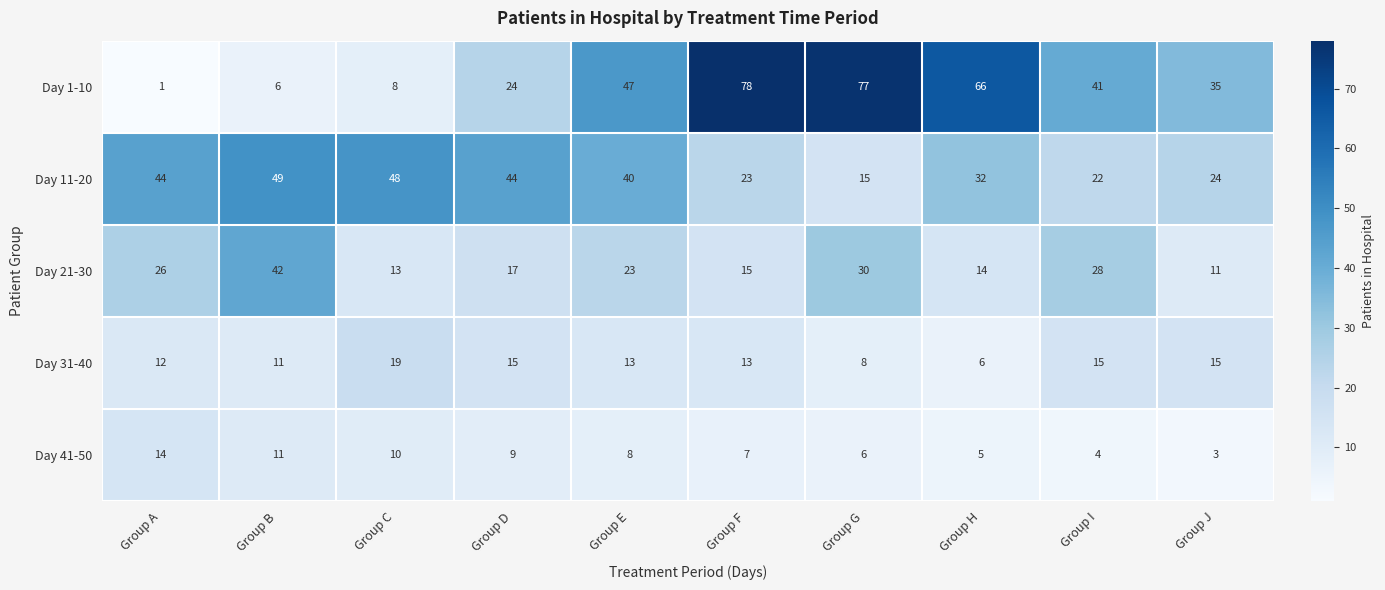

Which label corresponds to the largest value in the chart?

Group F